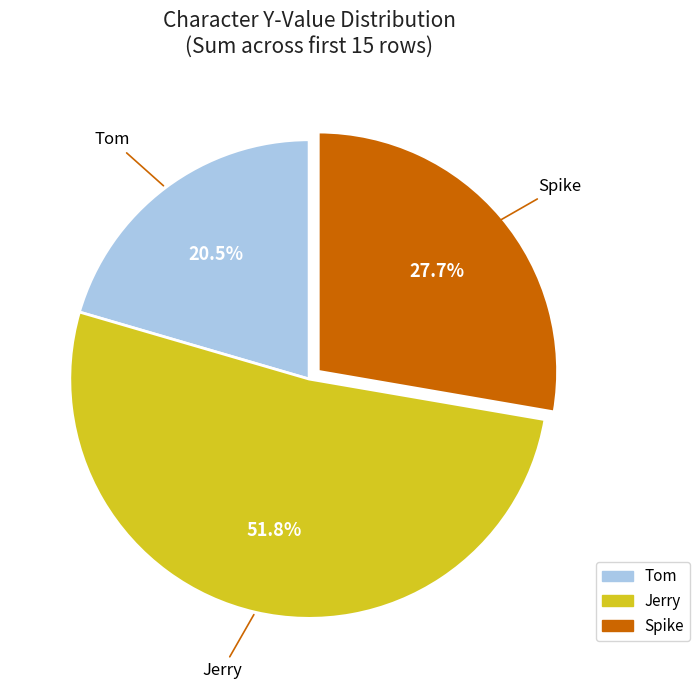

Which has a higher value, Tom or Jerry?

Jerry